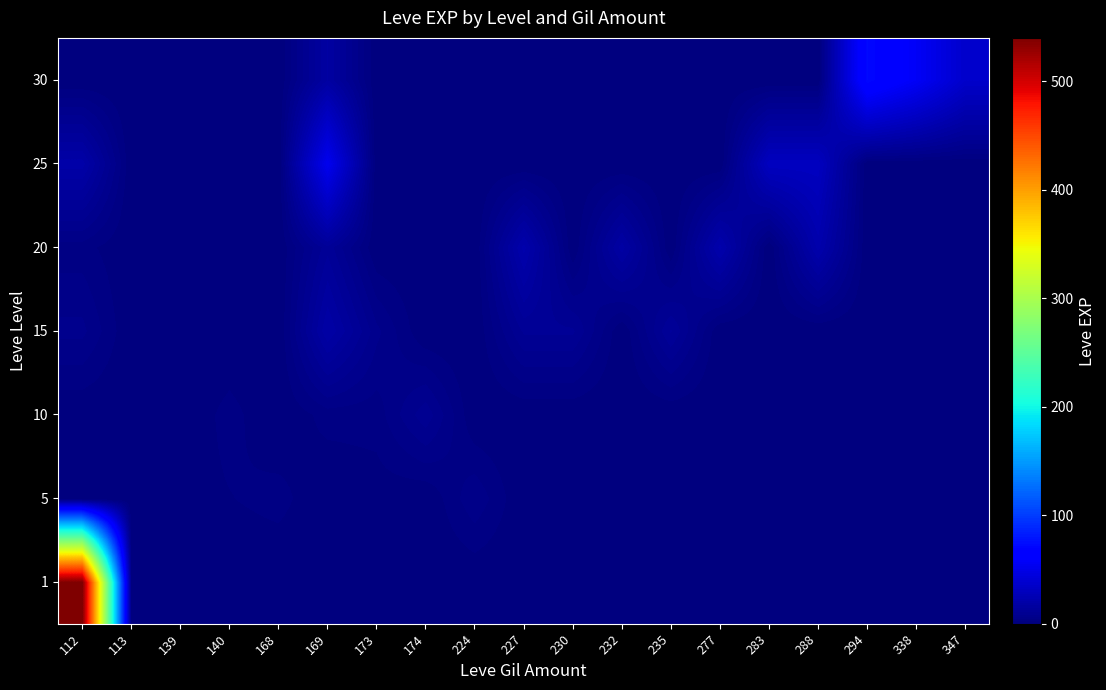

How many distinct data groups are displayed?

7